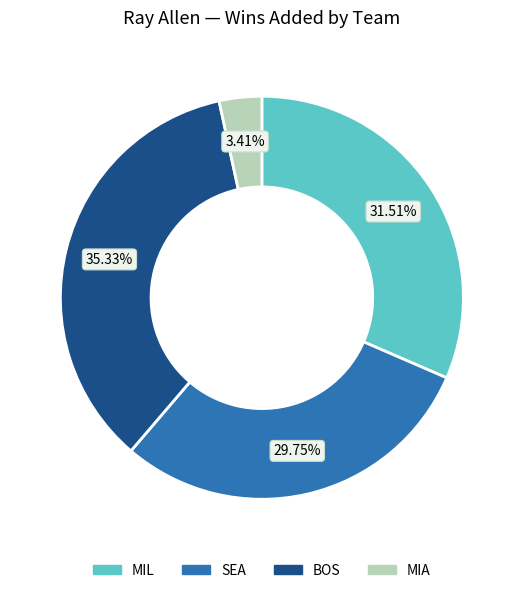

How many slices are in this pie chart?

4